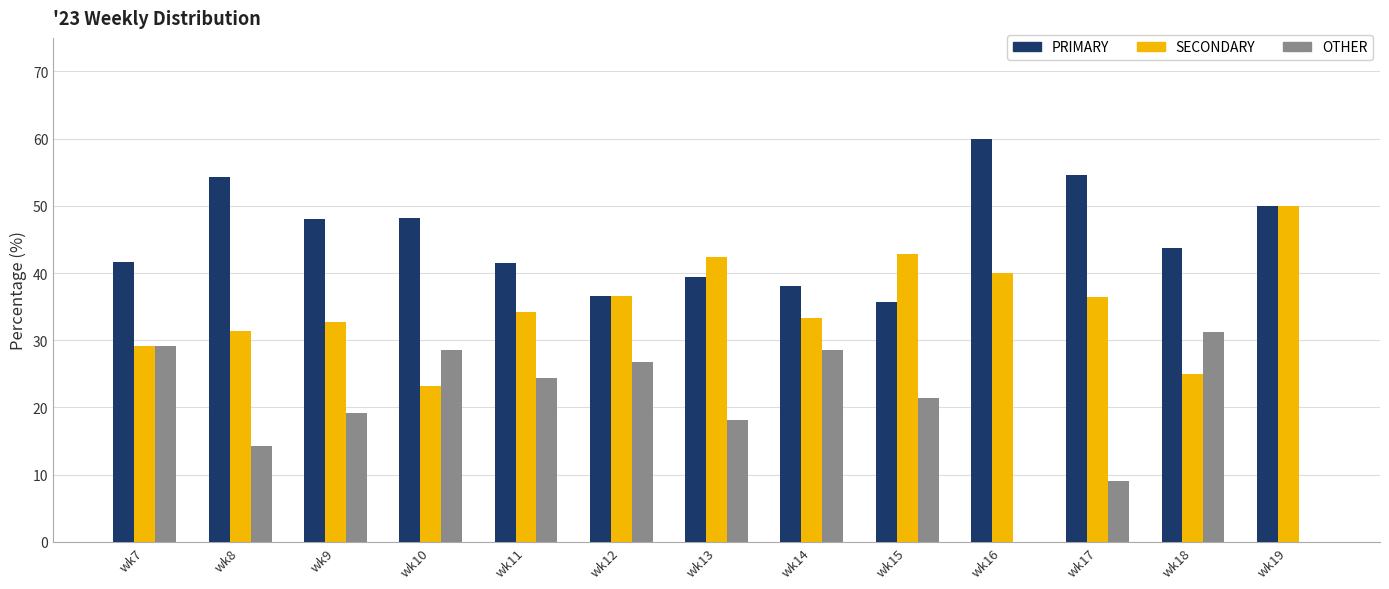

What is the sum of the OTHER values at wk8 and wk10?

42.9